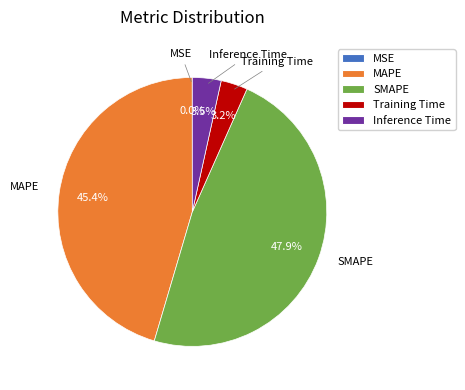

Do Training Time and MAPE together represent more than half of the pie?

No